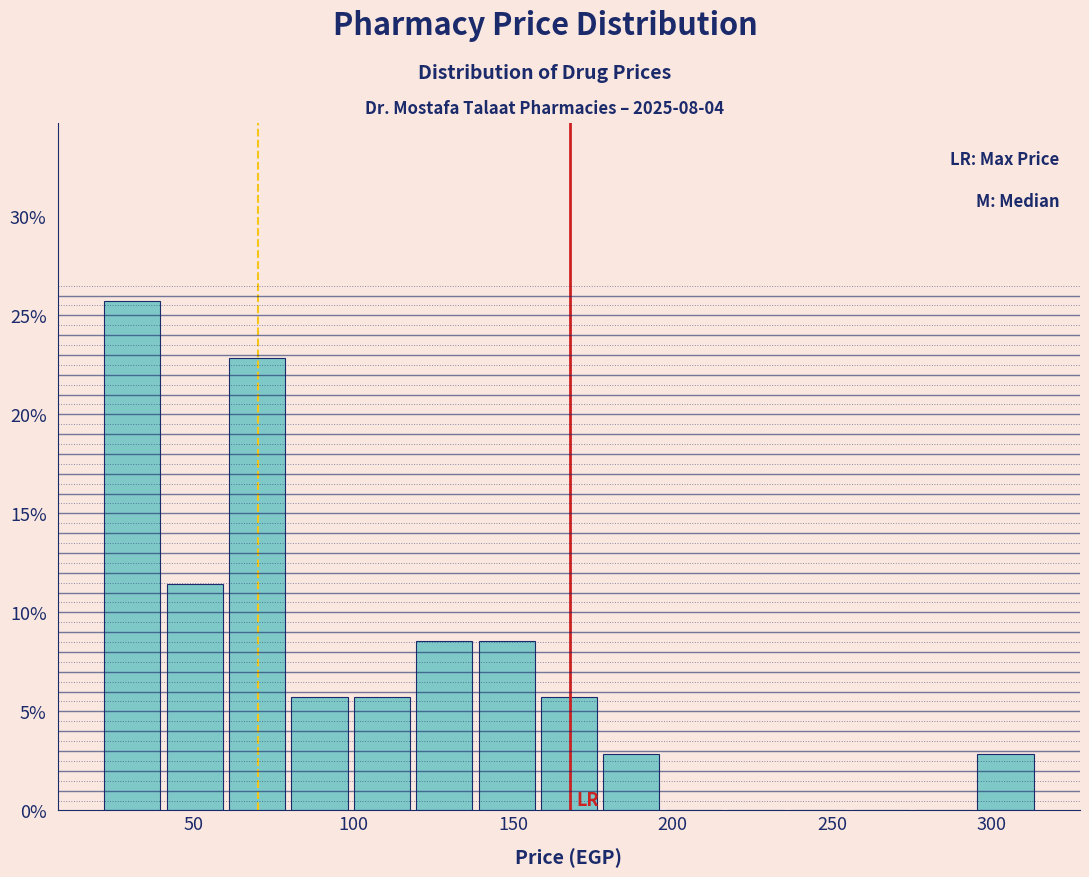

Read against the x-axis, roughly where is the centre of the tallest bar?

30